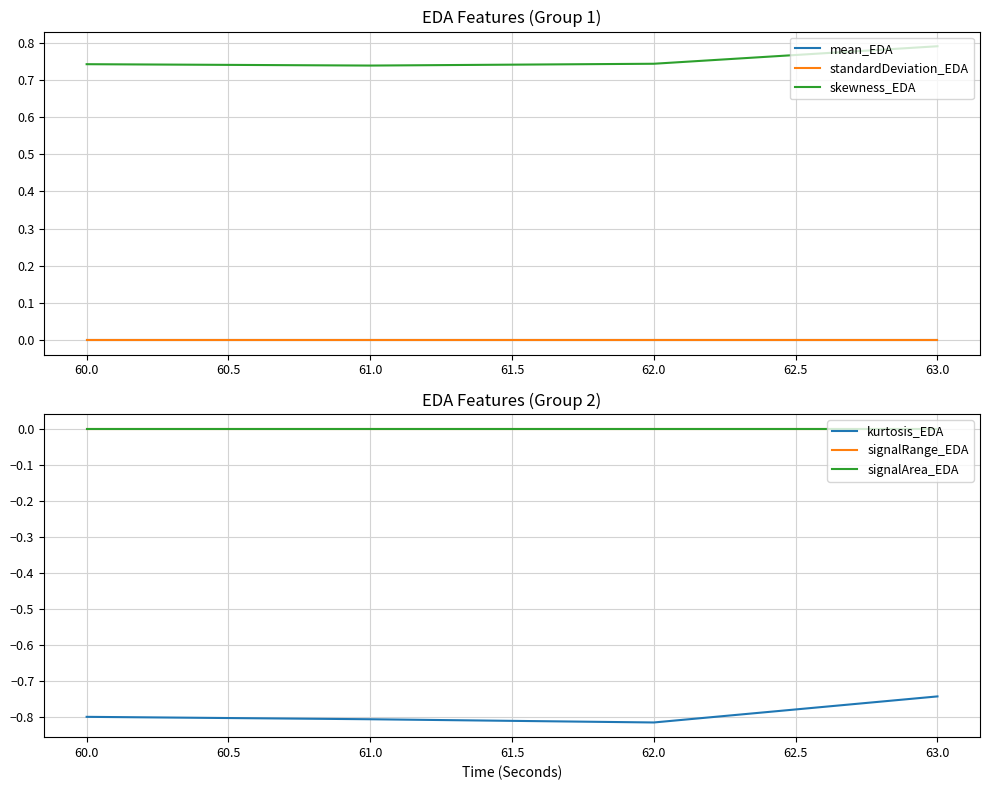

True or false: standardDeviation_EDA and kurtosis_EDA cross at least once.

False